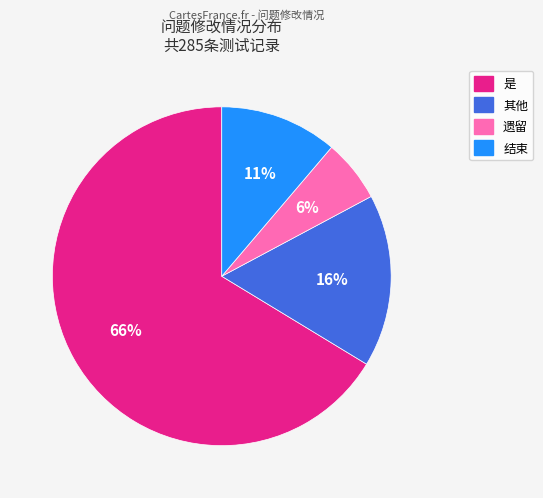

To the nearest percent, what is the average slice percentage?

25%